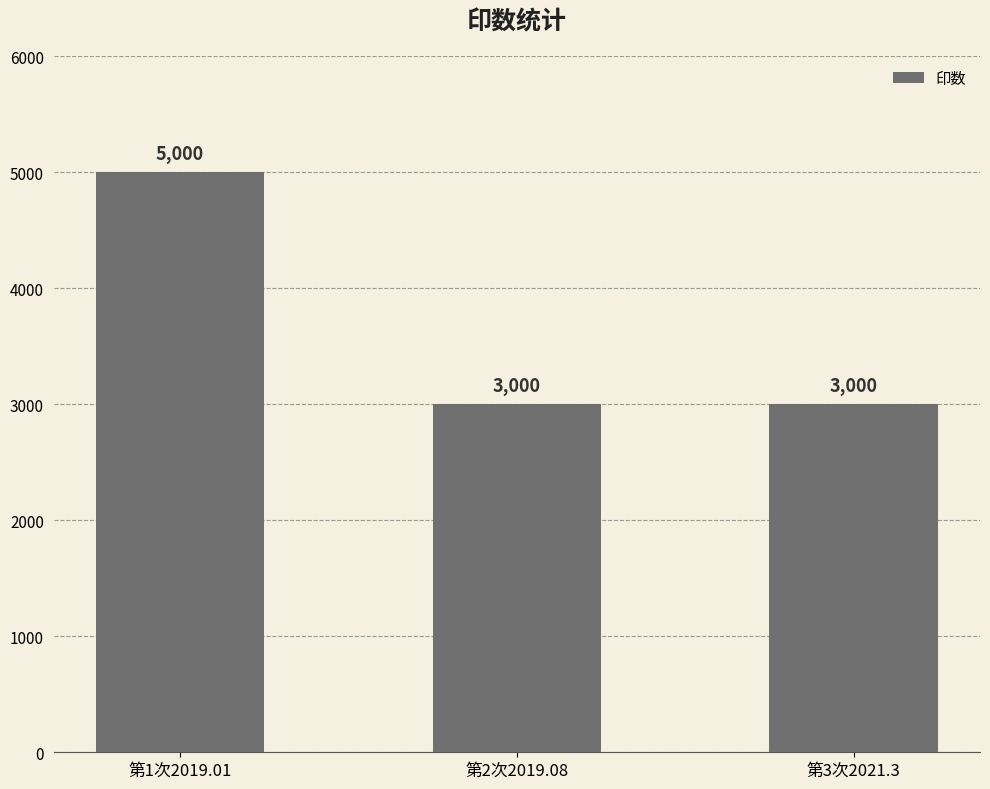

At which category does the chart reach its peak across all series?

第1次2019.01